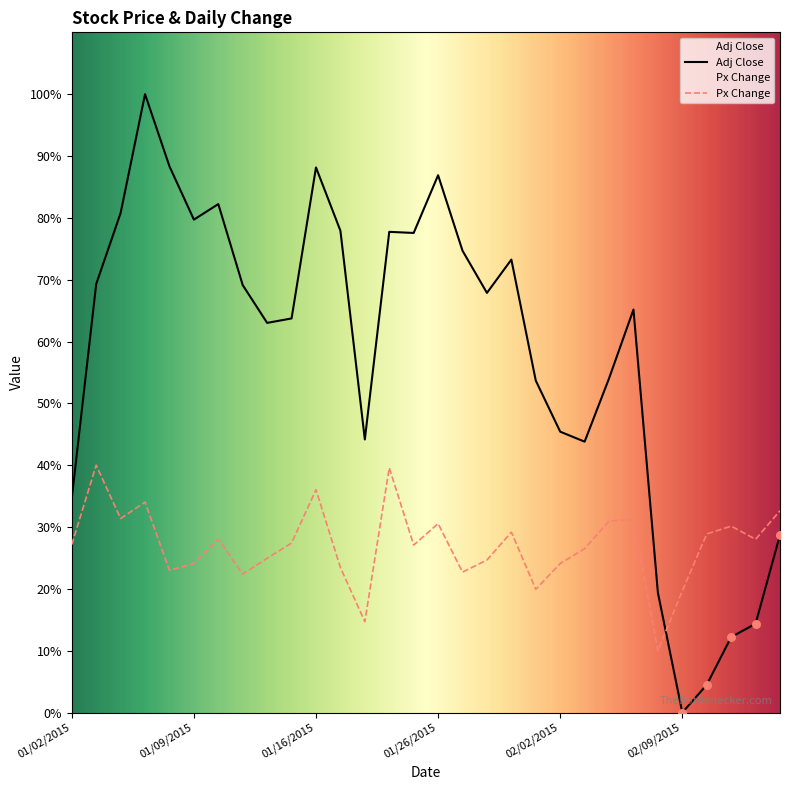

Which series has the largest total across all categories?

Adj Close